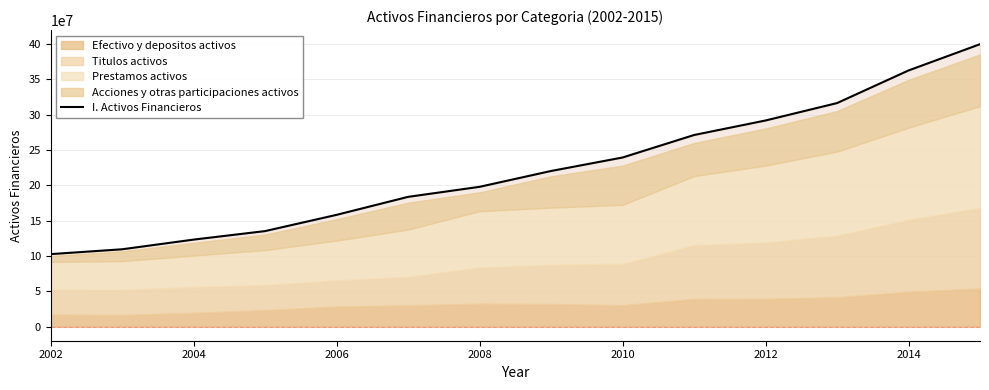

What is the difference between the maximum and minimum values?

297040198